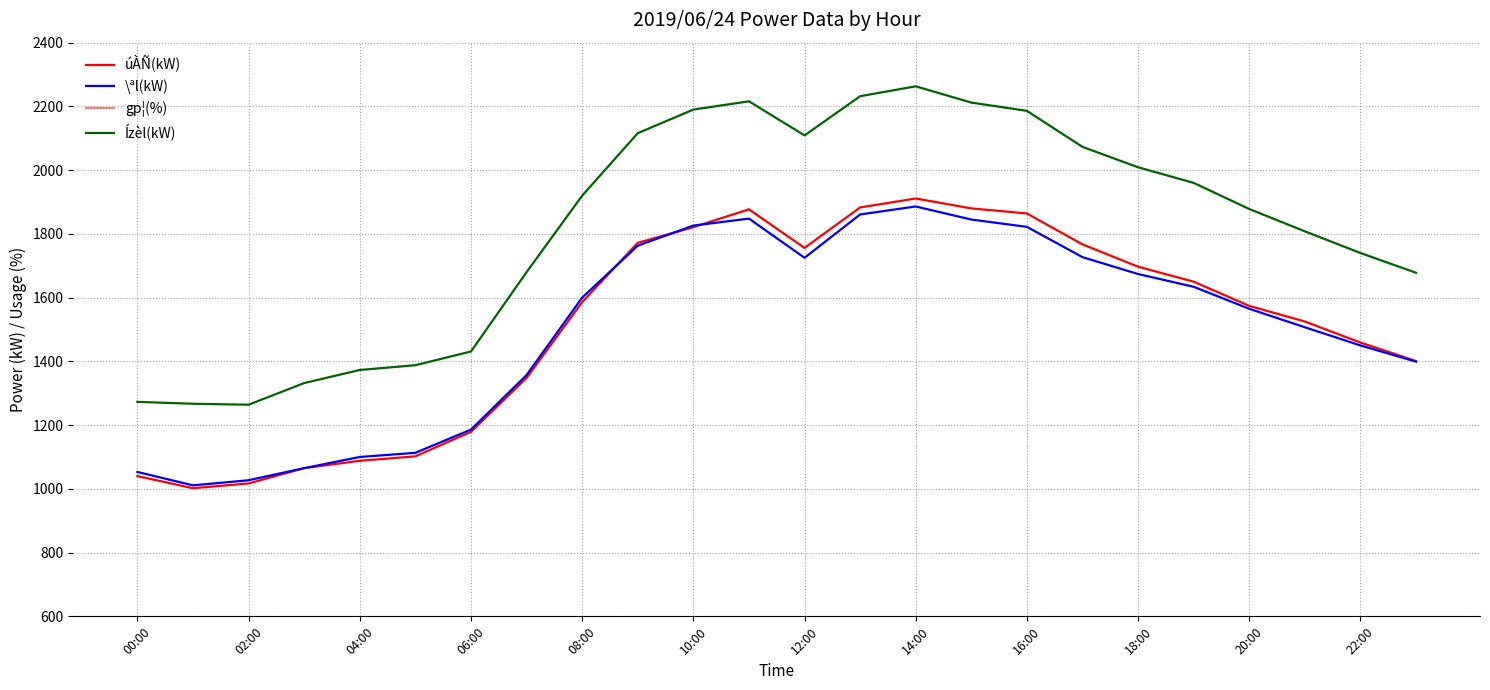

True or false: úÀÑ(kW) and Ízèl(kW) intersect in this chart.

False